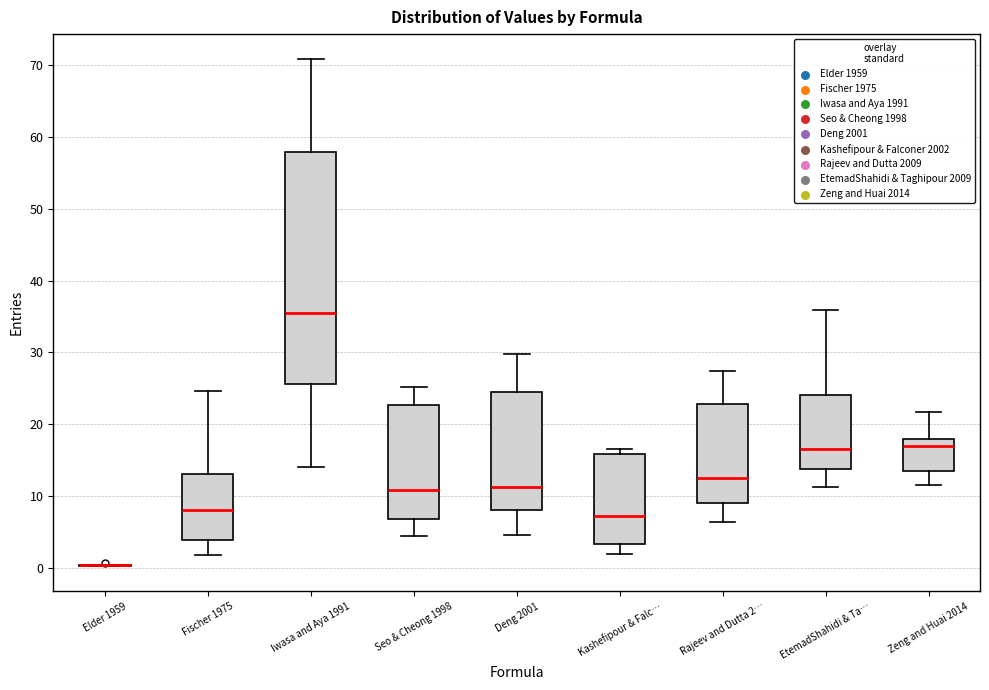

Comparing the boxes themselves (not the whiskers), which one is the tallest?

Iwasa and Aya 1991